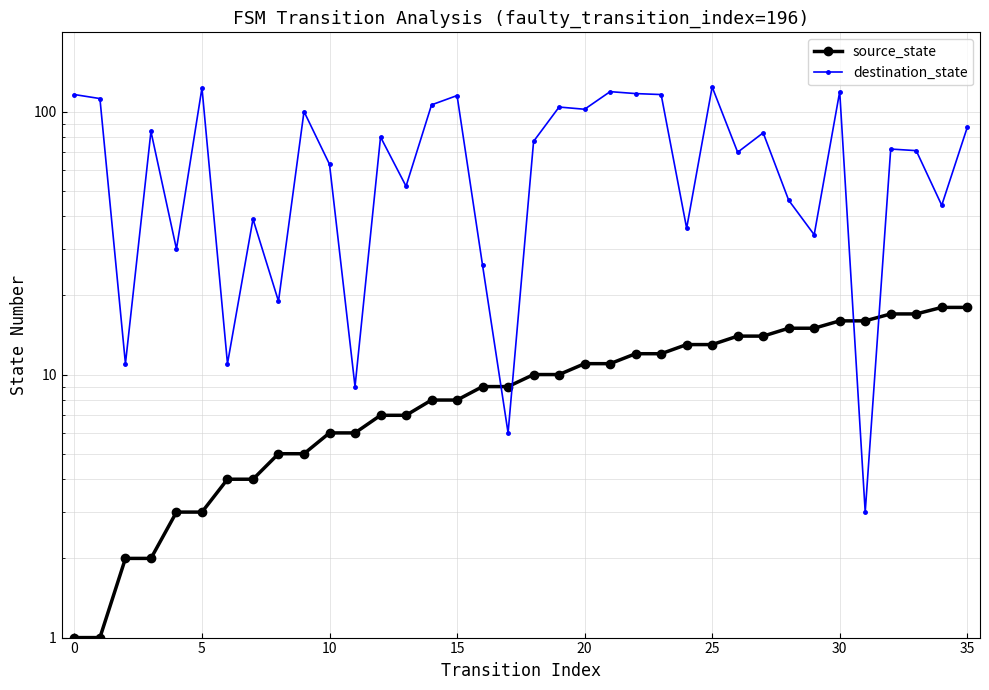

In destination_state, how many points are lower than both neighbors (excluding endpoints)?

13